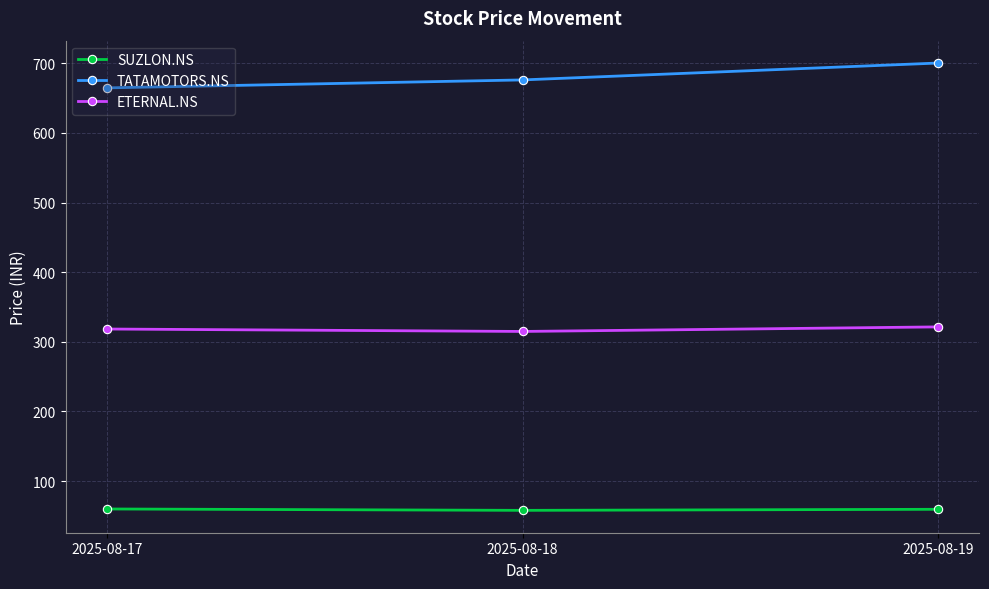

What is the value of the TATAMOTORS.NS point at the 1st from the left?

664.6